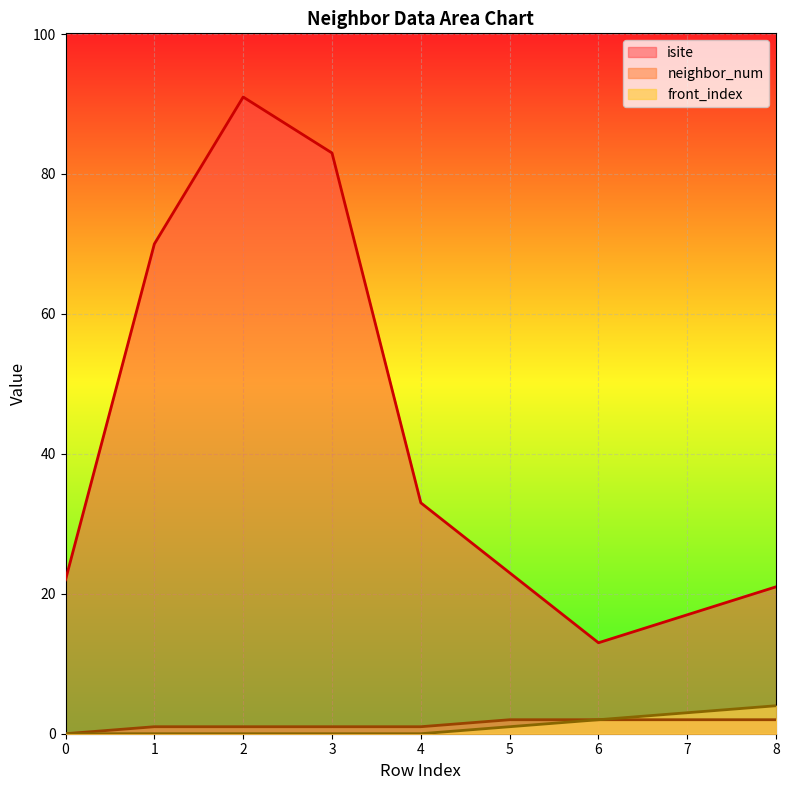

True or false: isite has a value of 23 at 5.

True